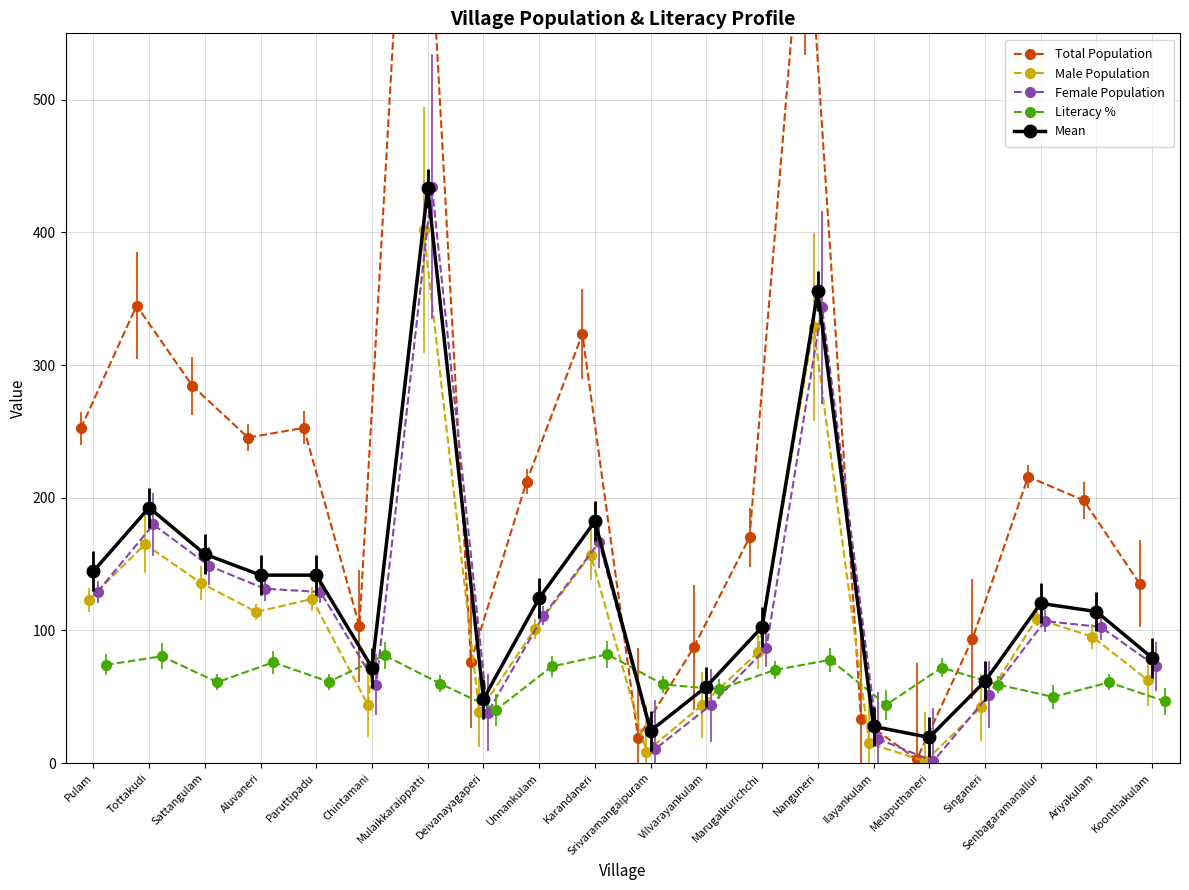

Rank the series at Ilayankulam from highest to lowest value.

Literacy %, Total Population, Mean, Female Population, Male Population